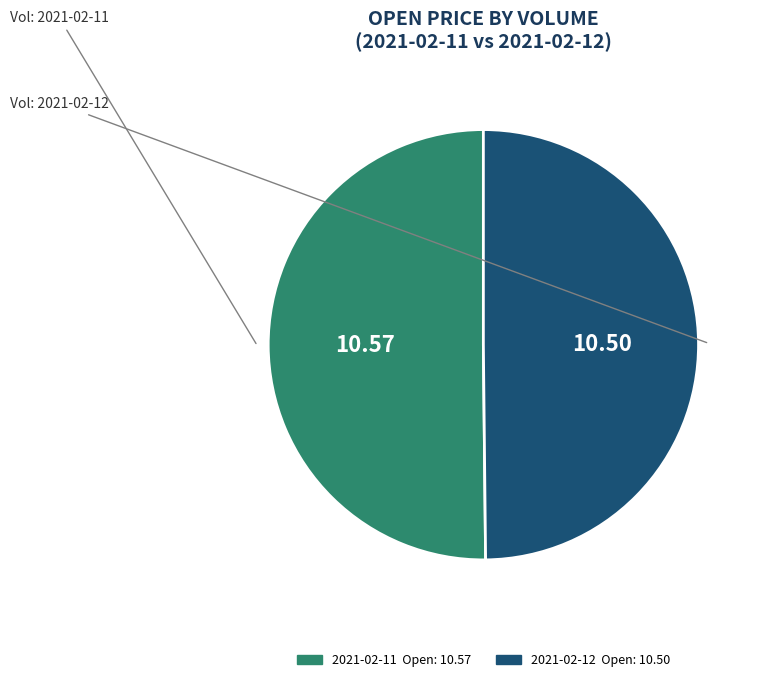

Count the number of slices in the pie.

2